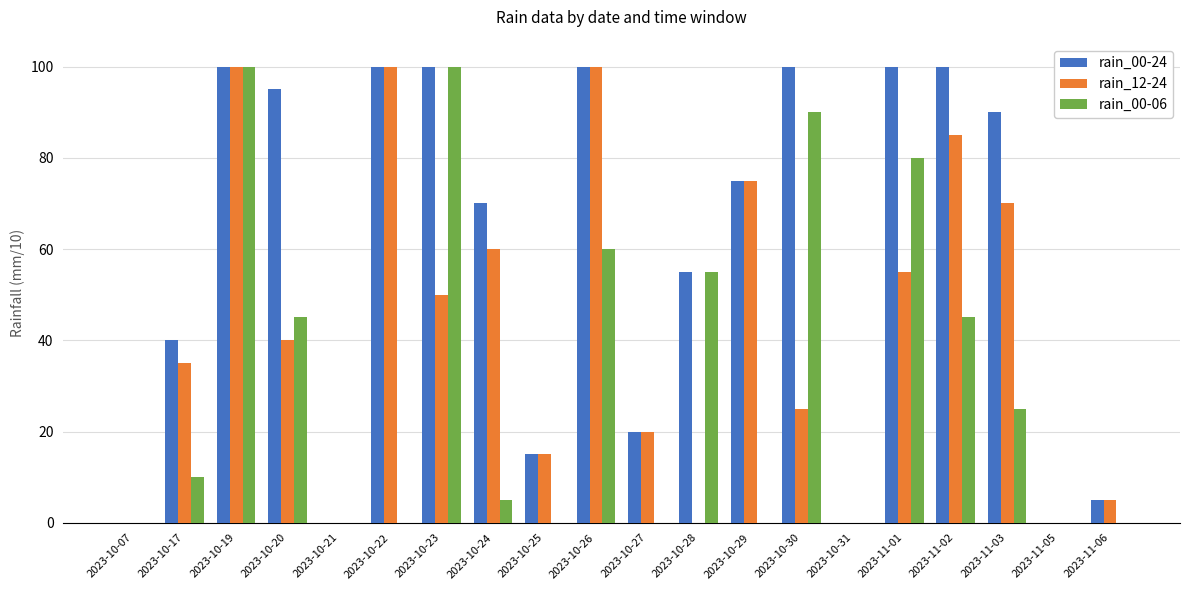

Are the bars grouped side by side (vs. stacked)?

Yes